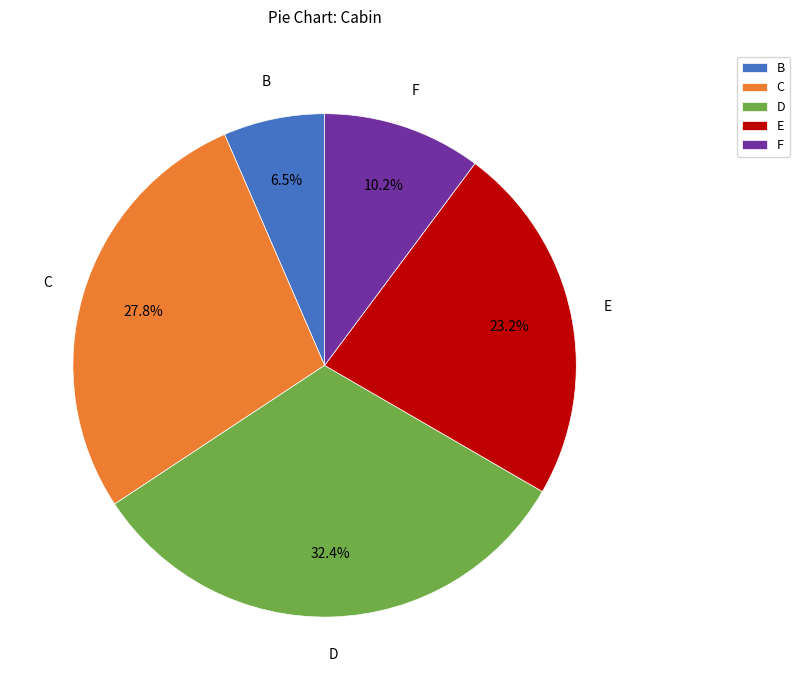

Approximately how many times larger is the value at F compared to D?

0.3